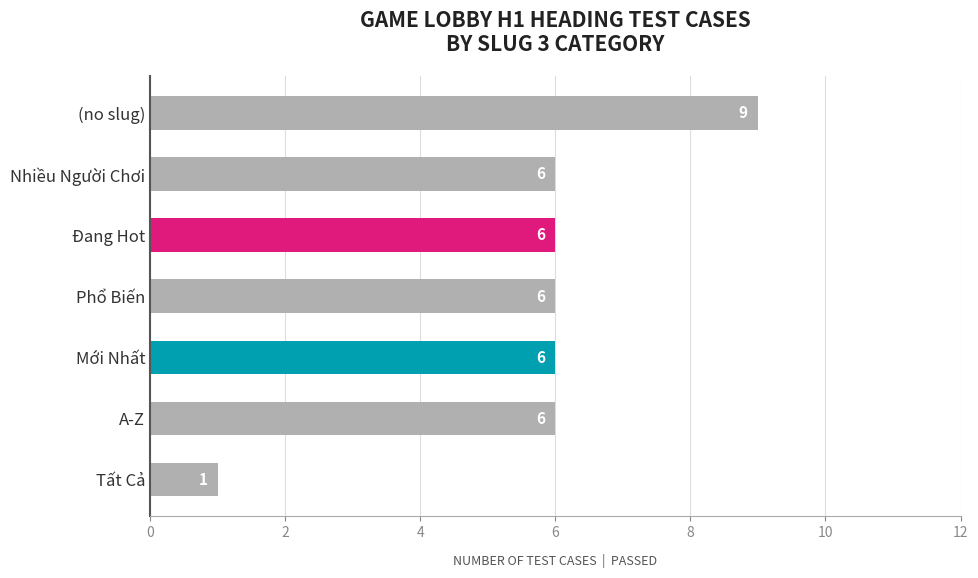

How many series are shown in this chart?

1